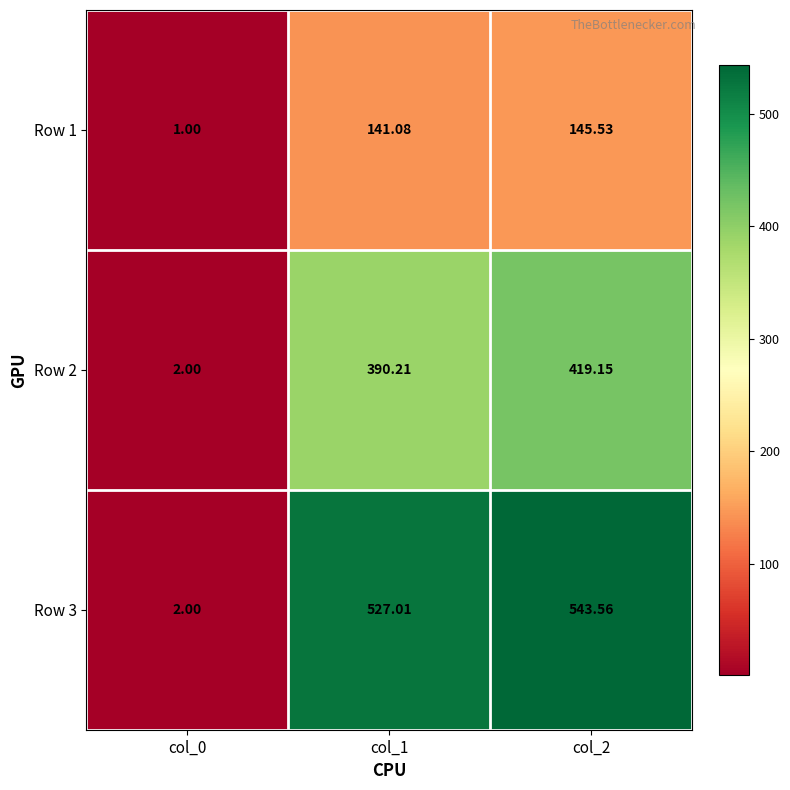

How many values in the Row 3 series exceed 527?

2